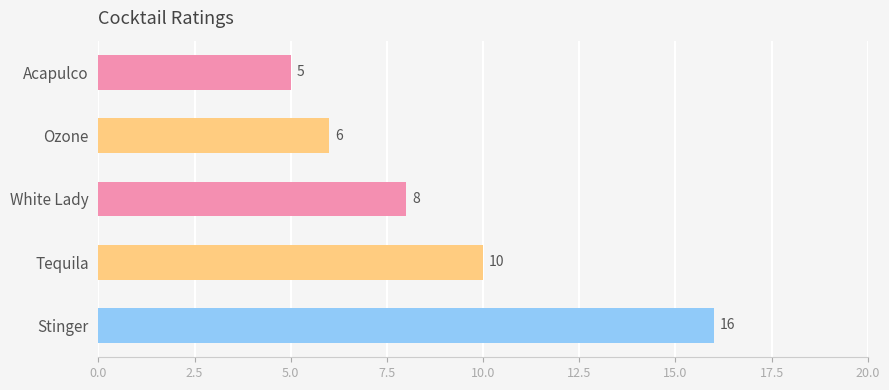

Reading top to bottom, transcribe all the data shown in this chart.

5	6	8	10	16